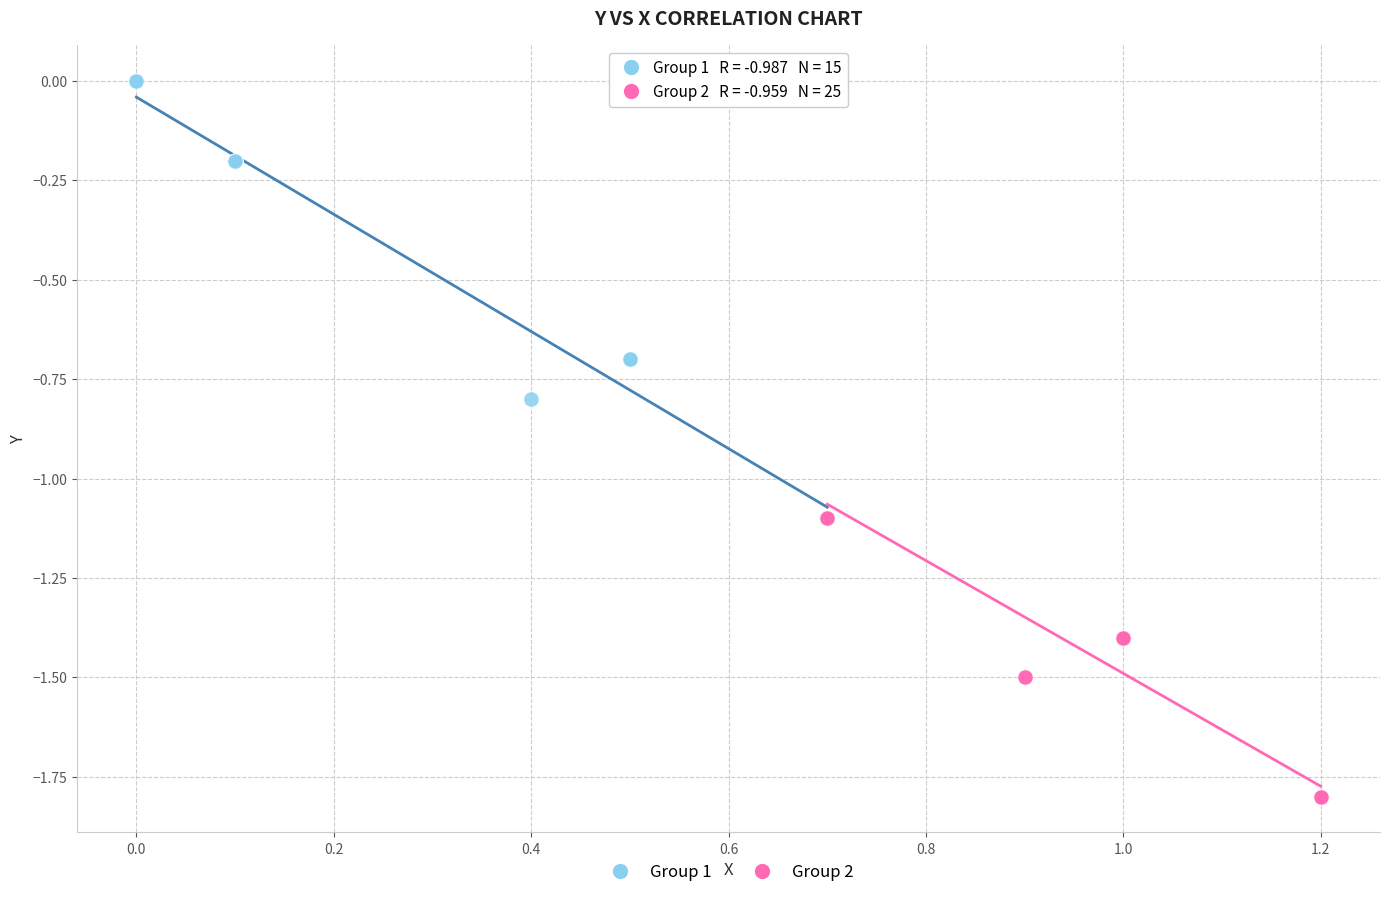

Which series contains the lowest Y value?

Group 2